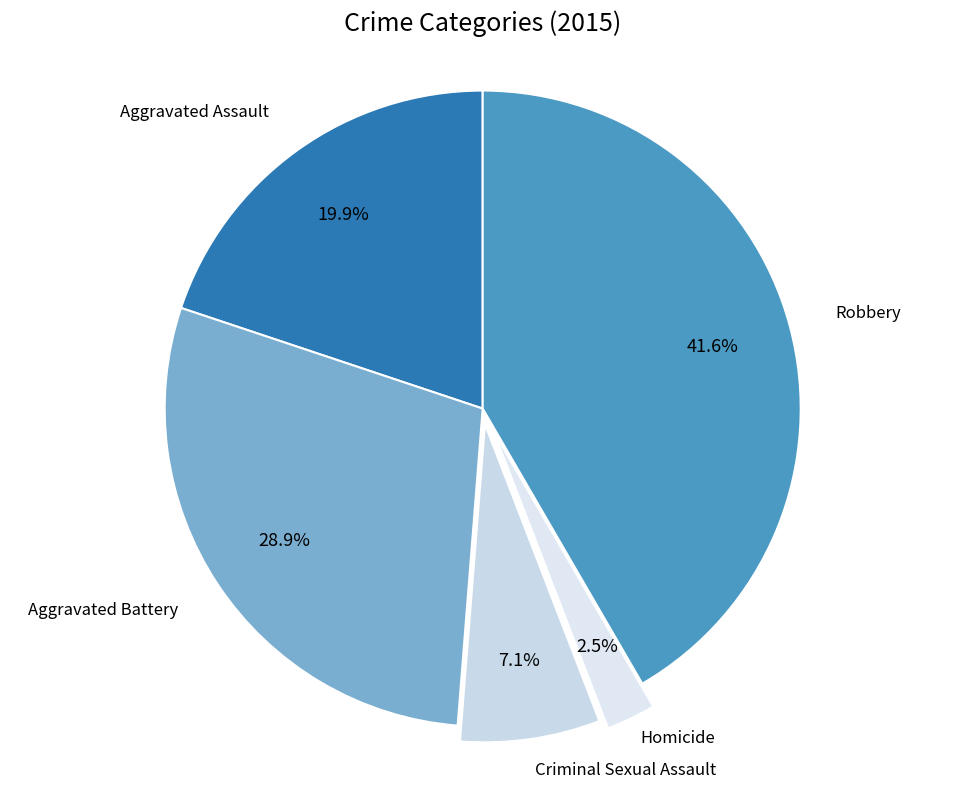

To the nearest percent, what portion does Robbery represent?

42%